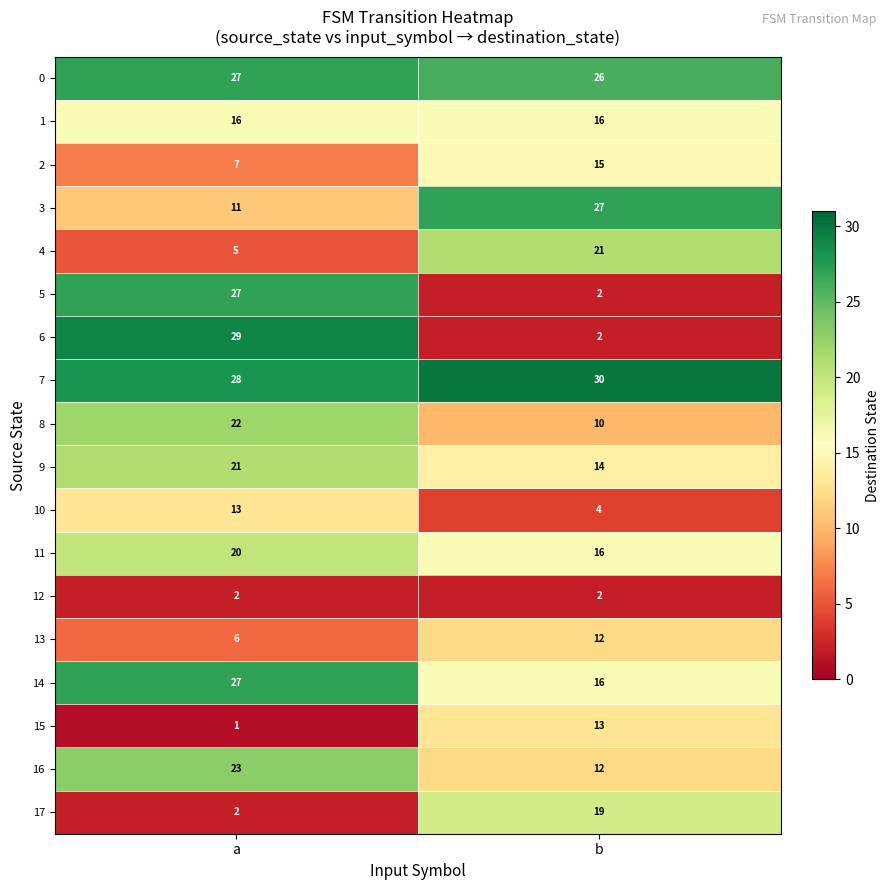

True or false: 3 has a value of 18 at b.

False